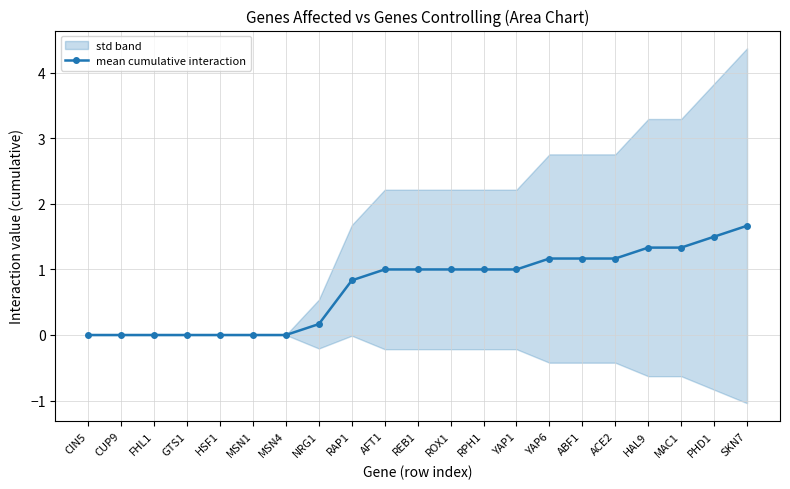

What is the value of the 11th point from the left?

1.0